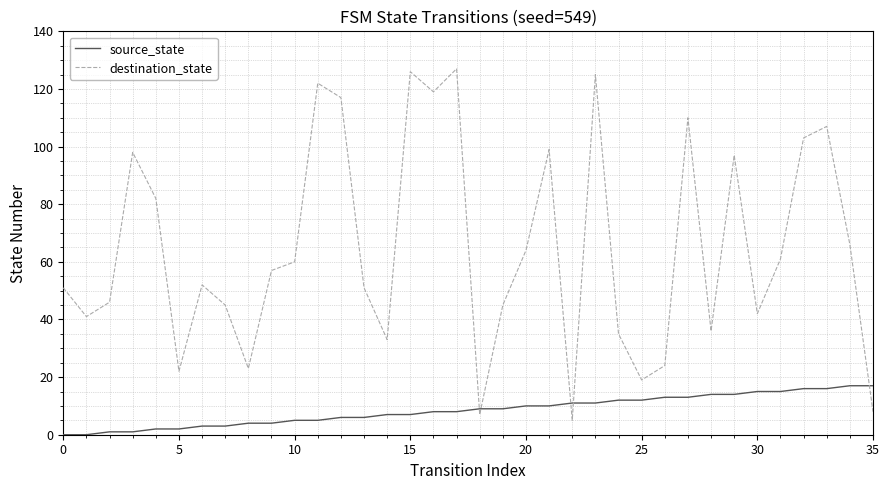

How many distinct data groups are displayed?

2